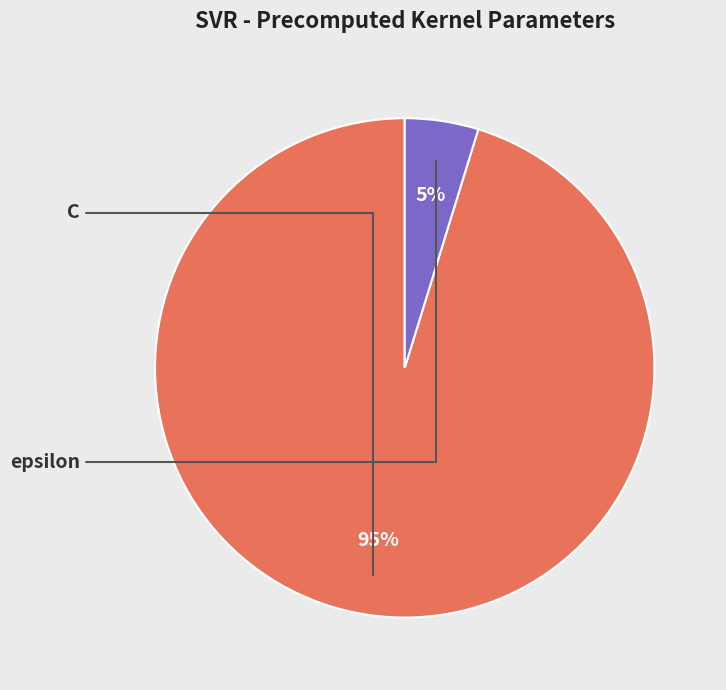

Is there any slice that represents more than half of the pie?

Yes